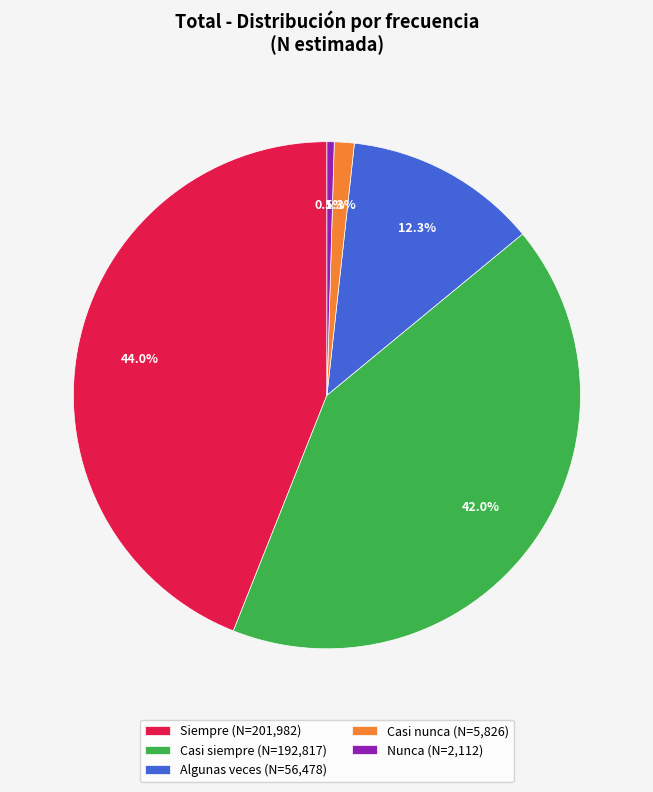

What portion of the pie excludes Nunca?

99.5%